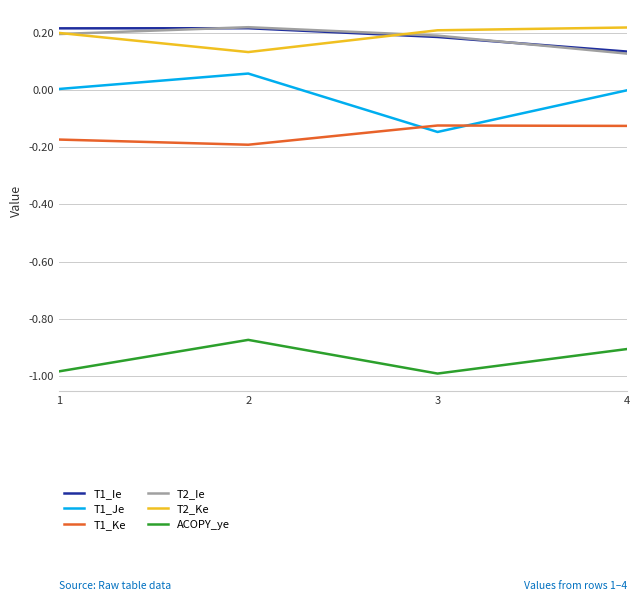

Where is T2_Ke nearest to the value 0?

2